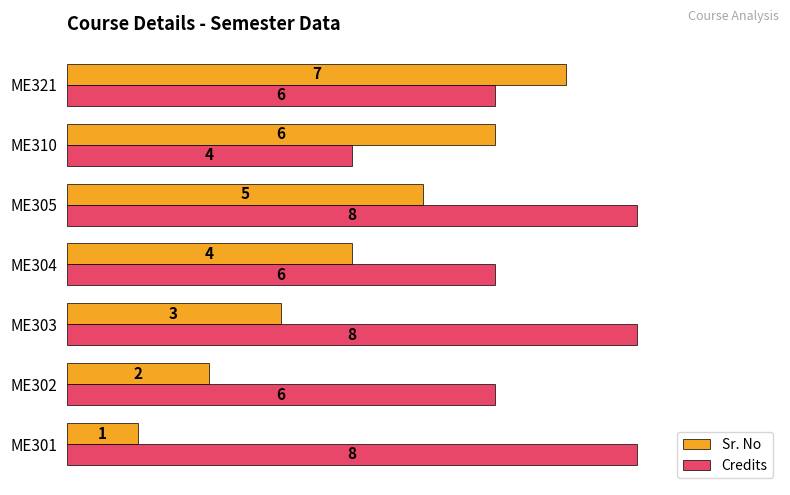

Which series has the widest spread of values?

Sr. No